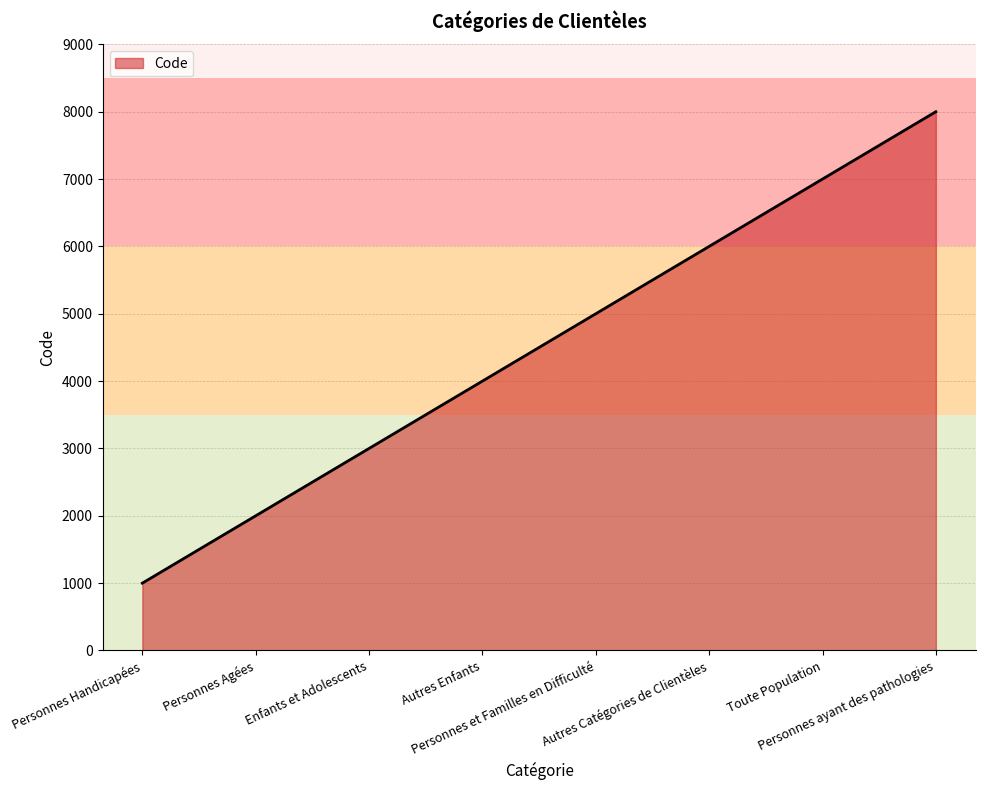

What is the difference between the maximum and minimum values?

7000.0